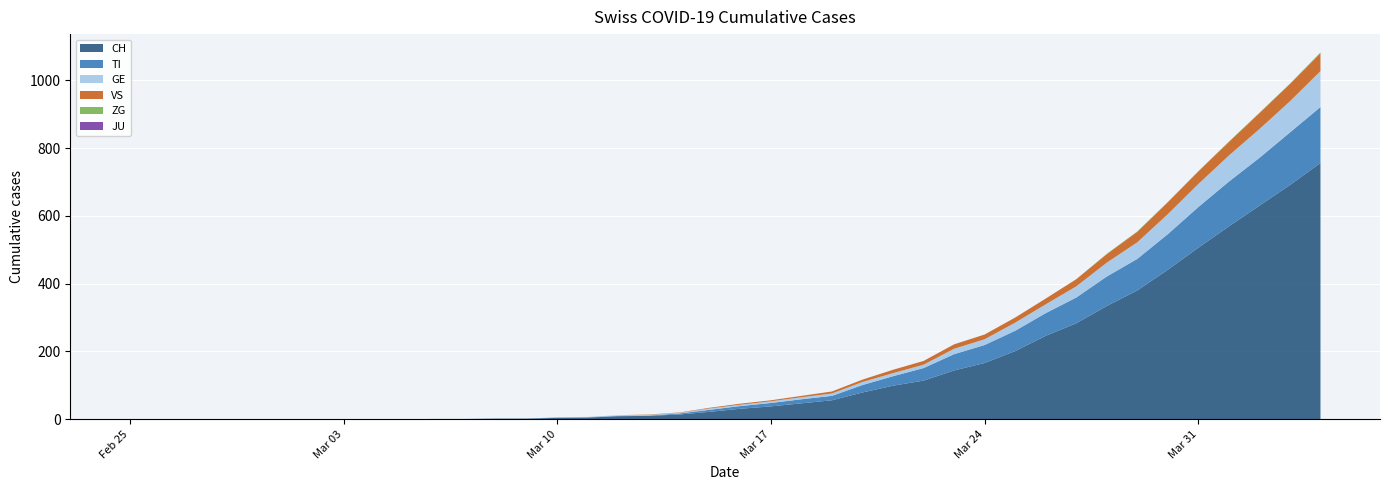

Reading left to right, transcribe all the data shown in this chart.

CH: 2020-02-25=0	2020-02-26=0	2020-02-27=0	2020-02-28=0	2020-02-29=0	2020-03-01=0	2020-03-02=0	2020-03-03=0	2020-03-04=0	2020-03-05=0	2020-03-06=1	2020-03-07=1	2020-03-08=2	2020-03-09=2	2020-03-10=4	2020-03-11=5	2020-03-12=9	2020-03-13=10	2020-03-14=14	2020-03-15=22	2020-03-16=31	2020-03-17=38	2020-03-18=47	2020-03-19=56	2020-03-20=79	2020-03-21=99	2020-03-22=114	2020-03-23=144	2020-03-24=166	2020-03-25=201	2020-03-26=246	2020-03-27=283	2020-03-28=334	2020-03-29=380	2020-03-30=441	2020-03-31=506	2020-04-01=569	2020-04-02=630	2020-04-03=691	2020-04-04=756
TI: 2020-02-25=0	2020-02-26=0	2020-02-27=0	2020-02-28=0	2020-02-29=0	2020-03-01=0	2020-03-02=0	2020-03-03=0	2020-03-04=0	2020-03-05=0	2020-03-06=0	2020-03-07=0	2020-03-08=0	2020-03-09=0	2020-03-10=1	2020-03-11=1	2020-03-12=1	2020-03-13=1	2020-03-14=3	2020-03-15=6	2020-03-16=8	2020-03-17=10	2020-03-18=12	2020-03-19=13	2020-03-20=22	2020-03-21=28	2020-03-22=37	2020-03-23=48	2020-03-24=53	2020-03-25=60	2020-03-26=67	2020-03-27=76	2020-03-28=87	2020-03-29=93	2020-03-30=105	2020-03-31=120	2020-04-01=132	2020-04-02=141	2020-04-03=155	2020-04-04=165
GE: 2020-02-25=0	2020-02-26=0	2020-02-27=0	2020-02-28=0	2020-02-29=0	2020-03-01=0	2020-03-02=0	2020-03-03=0	2020-03-04=0	2020-03-05=0	2020-03-06=0	2020-03-07=0	2020-03-08=0	2020-03-09=0	2020-03-10=1	2020-03-11=1	2020-03-12=2	2020-03-13=2	2020-03-14=2	2020-03-15=4	2020-03-16=4	2020-03-17=5	2020-03-18=6	2020-03-19=7	2020-03-20=9	2020-03-21=9	2020-03-22=10	2020-03-23=16	2020-03-24=17	2020-03-25=24	2020-03-26=26	2020-03-27=33	2020-03-28=41	2020-03-29=49	2020-03-30=59	2020-03-31=68	2020-04-01=77	2020-04-02=85	2020-04-03=92	2020-04-04=106
JU: 2020-02-25=0	2020-02-26=0	2020-02-27=0	2020-02-28=0	2020-02-29=0	2020-03-01=0	2020-03-02=0	2020-03-03=0	2020-03-04=0	2020-03-05=0	2020-03-06=0	2020-03-07=0	2020-03-08=0	2020-03-09=0	2020-03-10=0	2020-03-11=0	2020-03-12=0	2020-03-13=0	2020-03-14=0	2020-03-15=0	2020-03-16=0	2020-03-17=0	2020-03-18=0	2020-03-19=0	2020-03-20=0	2020-03-21=0	2020-03-22=0	2020-03-23=0	2020-03-24=0	2020-03-25=0	2020-03-26=0	2020-03-27=0	2020-03-28=0	2020-03-29=0	2020-03-30=0	2020-03-31=0	2020-04-01=0	2020-04-02=0	2020-04-03=0	2020-04-04=0
VS: 2020-02-25=0	2020-02-26=0	2020-02-27=0	2020-02-28=0	2020-02-29=0	2020-03-01=0	2020-03-02=0	2020-03-03=0	2020-03-04=0	2020-03-05=0	2020-03-06=0	2020-03-07=0	2020-03-08=0	2020-03-09=0	2020-03-10=0	2020-03-11=0	2020-03-12=0	2020-03-13=1	2020-03-14=1	2020-03-15=2	2020-03-16=3	2020-03-17=3	2020-03-18=4	2020-03-19=6	2020-03-20=7	2020-03-21=10	2020-03-22=11	2020-03-23=13	2020-03-24=14	2020-03-25=15	2020-03-26=17	2020-03-27=21	2020-03-28=25	2020-03-29=31	2020-03-30=35	2020-03-31=37	2020-04-01=40	2020-04-02=47	2020-04-03=51	2020-04-04=53
ZG: 2020-02-25=0	2020-02-26=0	2020-02-27=0	2020-02-28=0	2020-02-29=0	2020-03-01=0	2020-03-02=0	2020-03-03=0	2020-03-04=0	2020-03-05=0	2020-03-06=0	2020-03-07=0	2020-03-08=0	2020-03-09=0	2020-03-10=0	2020-03-11=0	2020-03-12=0	2020-03-13=0	2020-03-14=0	2020-03-15=0	2020-03-16=0	2020-03-17=0	2020-03-18=0	2020-03-19=0	2020-03-20=0	2020-03-21=0	2020-03-22=0	2020-03-23=0	2020-03-24=0	2020-03-25=0	2020-03-26=0	2020-03-27=0	2020-03-28=1	2020-03-29=1	2020-03-30=1	2020-03-31=1	2020-04-01=1	2020-04-02=1	2020-04-03=1	2020-04-04=2